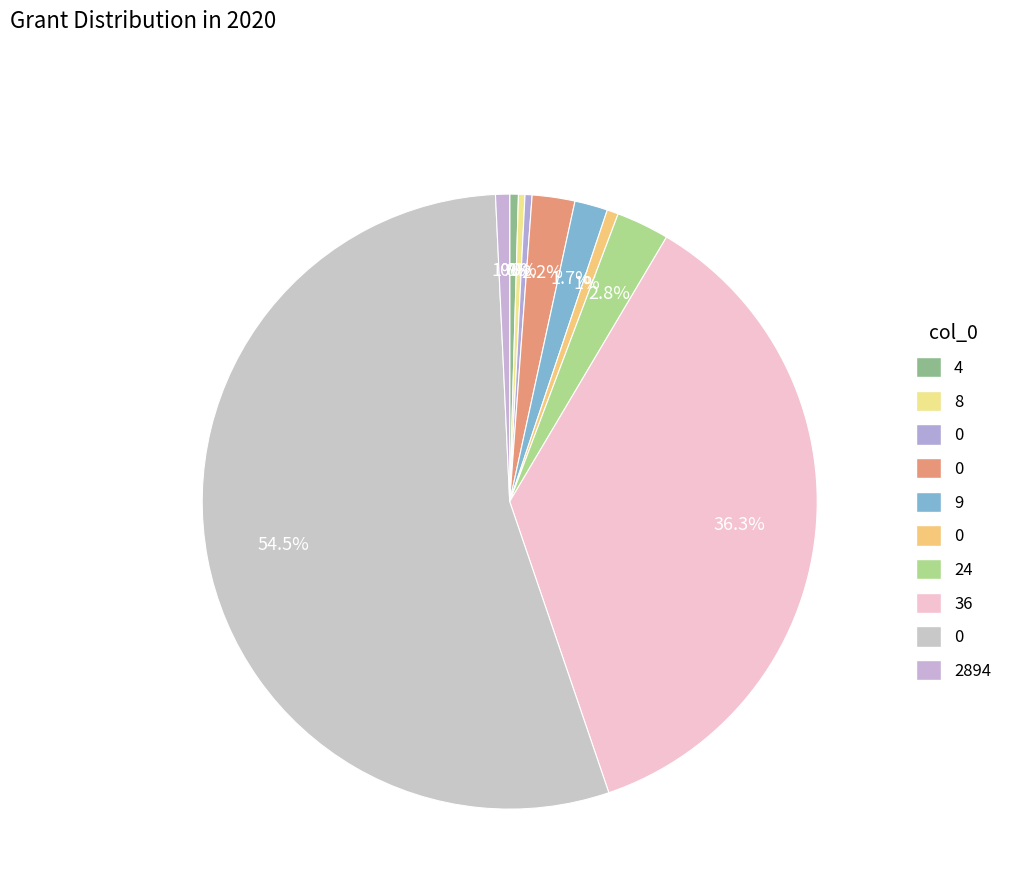

Count the number of slices in the pie.

10